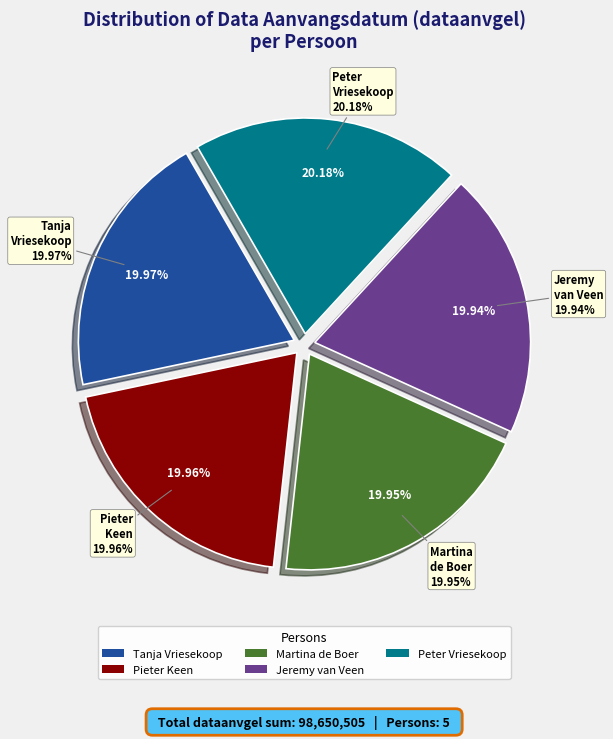

Is it true that Peter Vriesekoop (pers 5) is 20% of the pie?

True